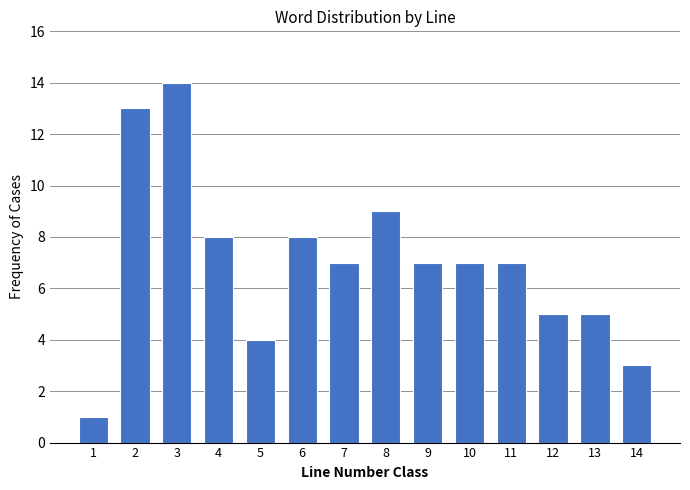

Reading right to left, list all the values displayed in this chart.

14=3	13=5	12=5	11=7	10=7	9=7	8=9	7=7	6=8	5=4	4=8	3=14	2=13	1=1